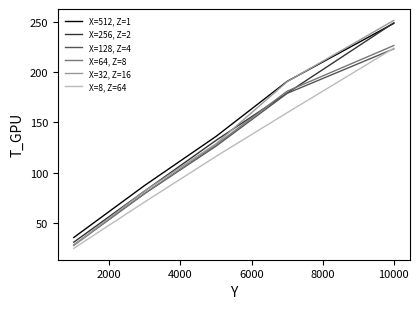

List the series in order of their peak value, highest first.

X=32, Z=16, X=256, Z=2, X=512, Z=1, X=64, Z=8, X=8, Z=64, X=128, Z=4